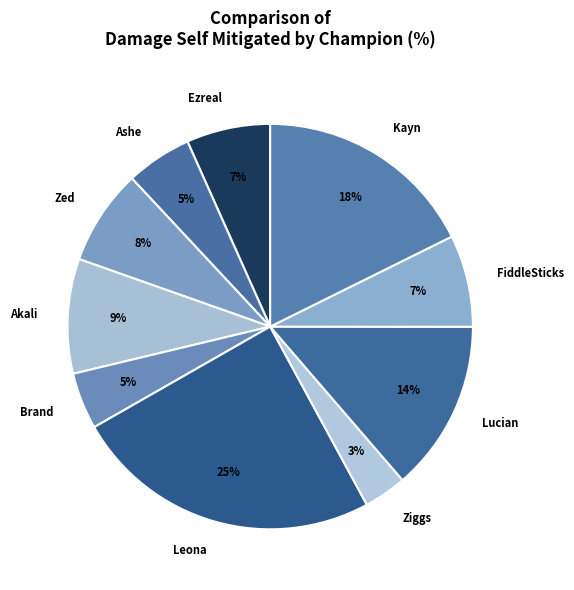

Count the number of slices in the pie.

10